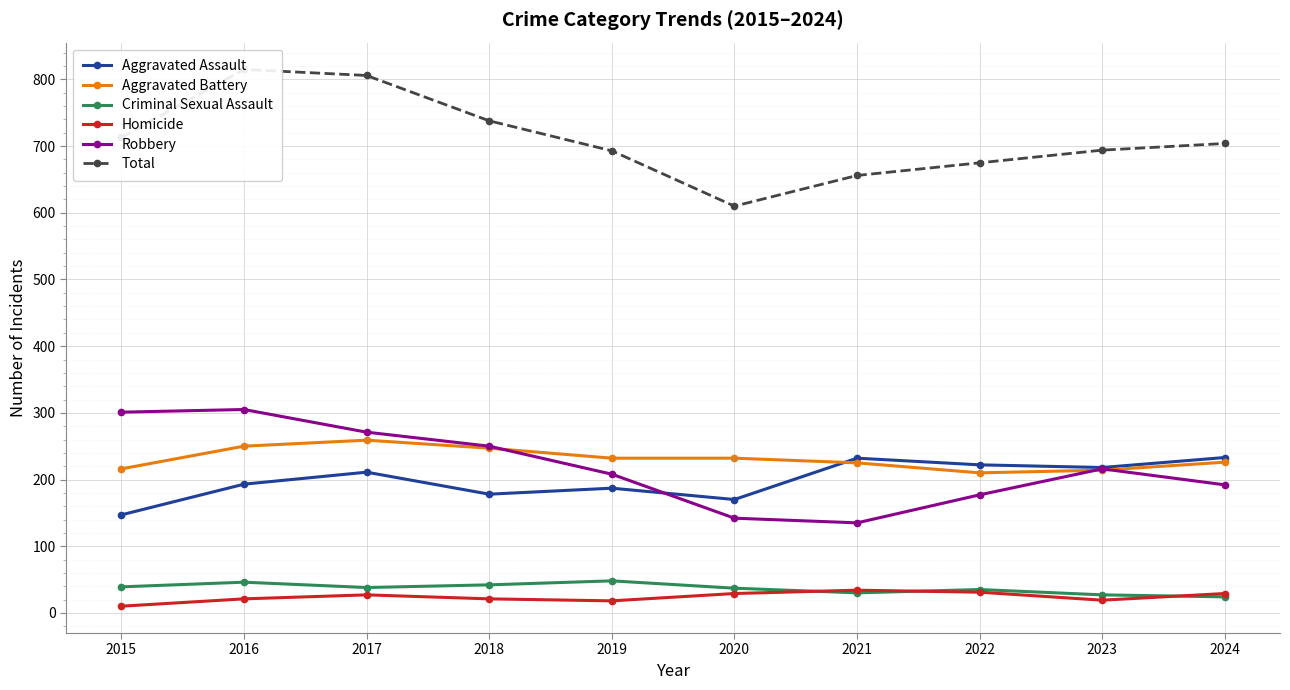

How many lines are shown in the chart?

6